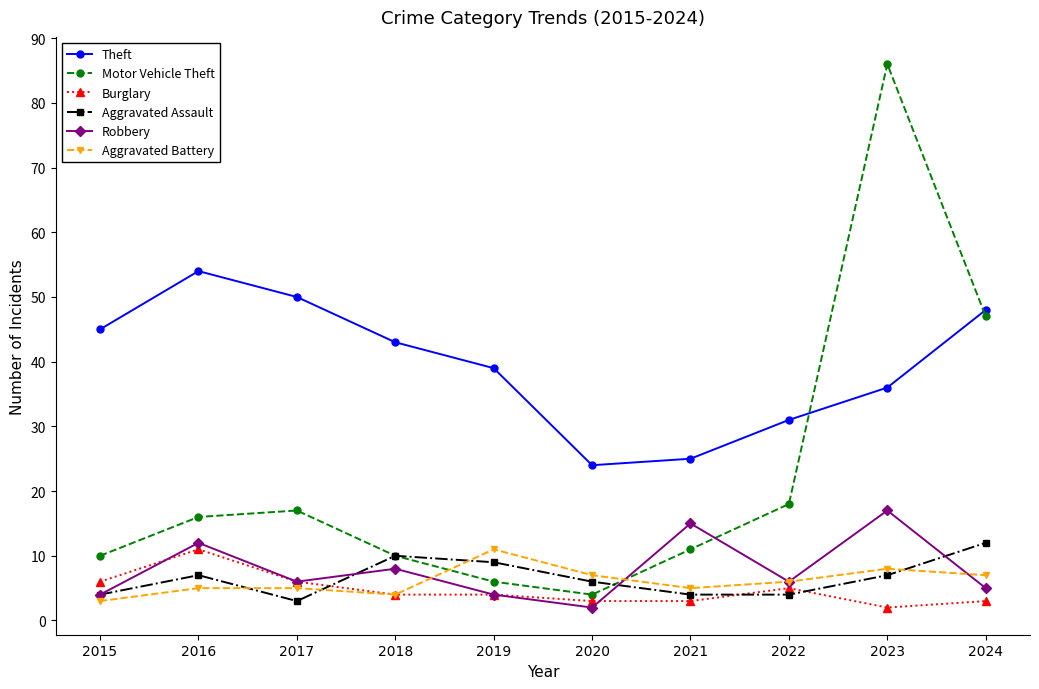

What is the highest value of the Aggravated Assault series?

12